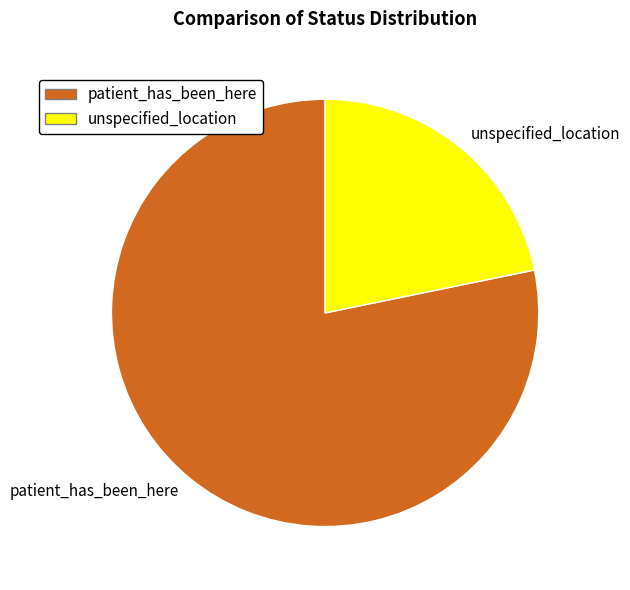

The patient_has_been_here slice represents 78% of the pie. True or false?

True